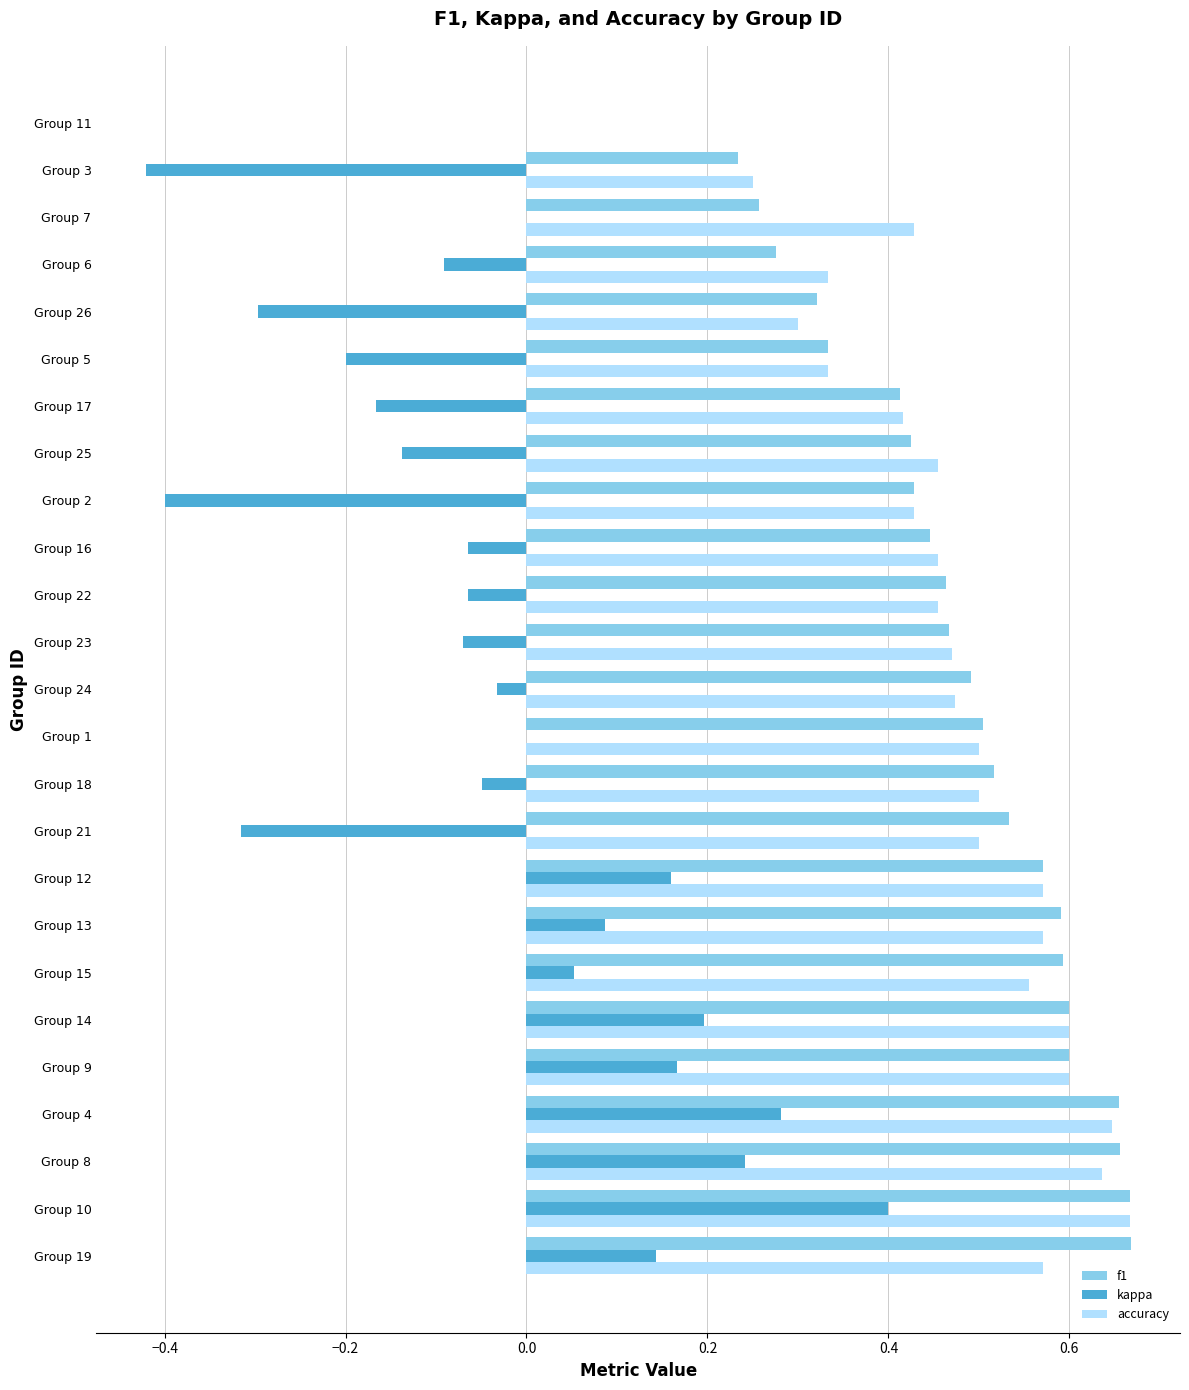

What are all the series names shown in the legend?

f1, kappa, accuracy